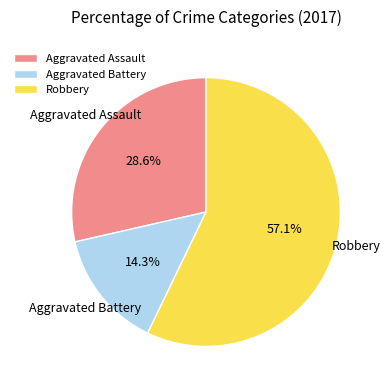

How many slices are in this pie chart?

3